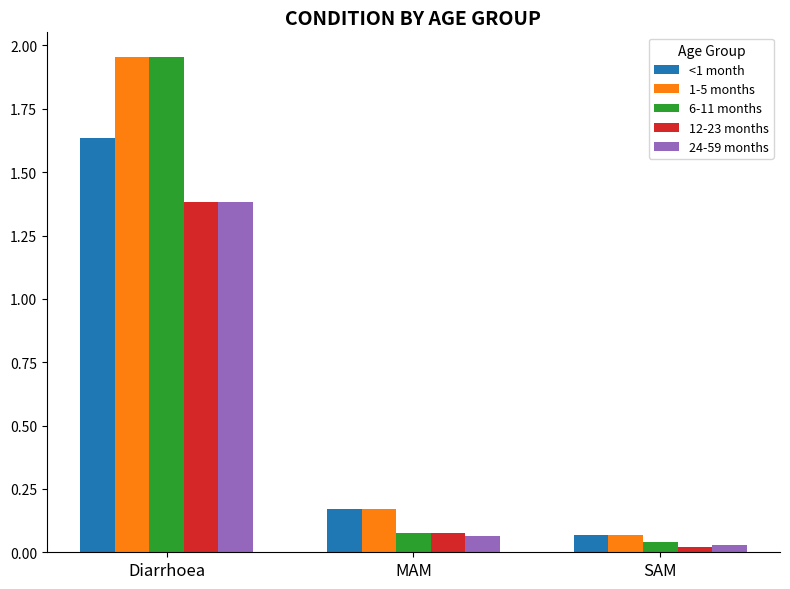

Which category has the lowest value in the 6-11 months series?

SAM